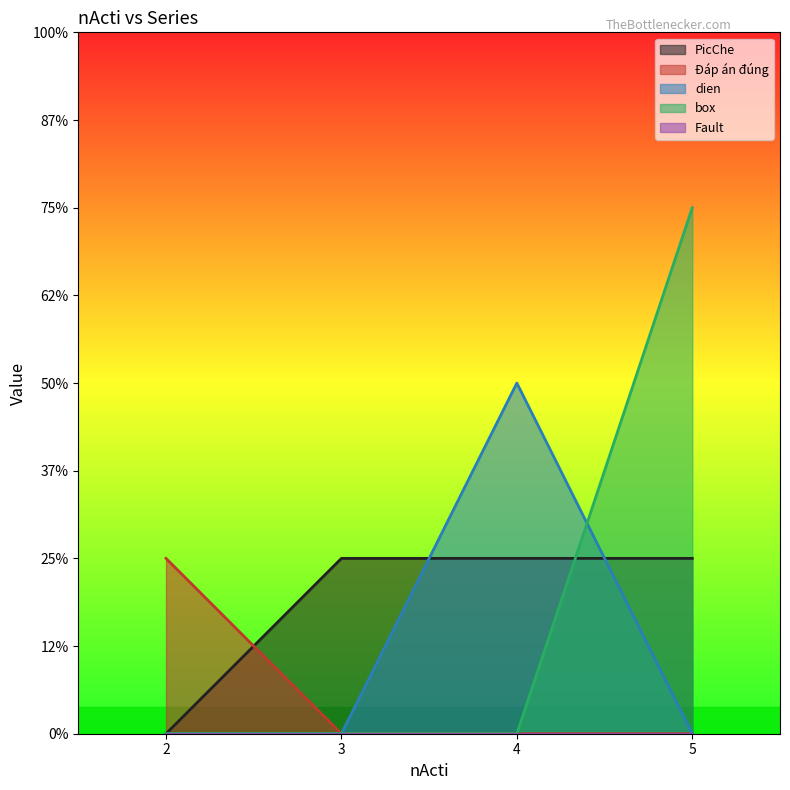

Reading left to right, what are all the values shown in this chart?

PicChe: 0	1	1	1
Đáp án đúng: 1	0	0	0
dien: 0	0	2	0
box: 0	0	0	3